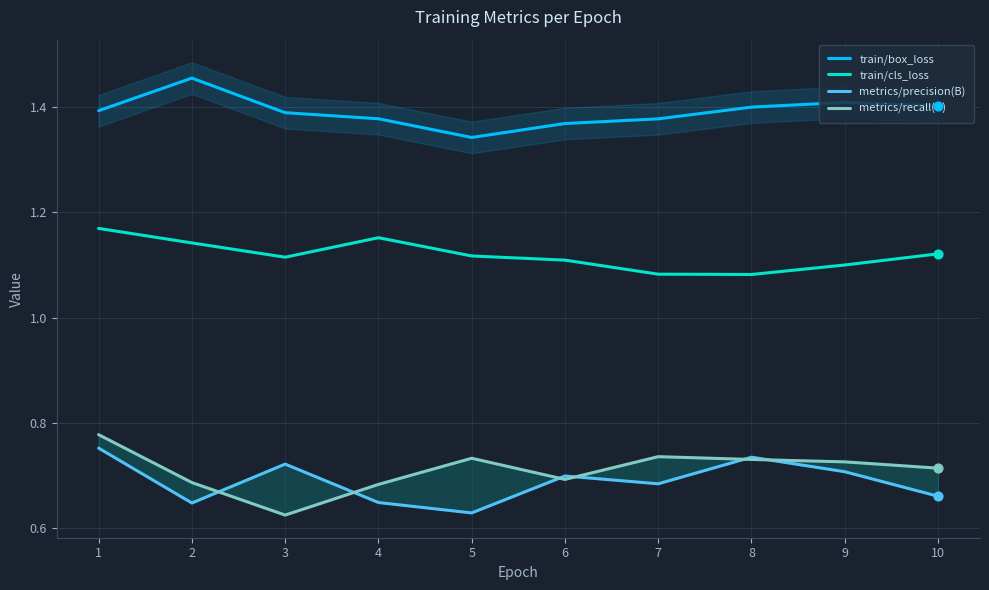

Which series has the widest spread of Y values?

metrics/recall(B)